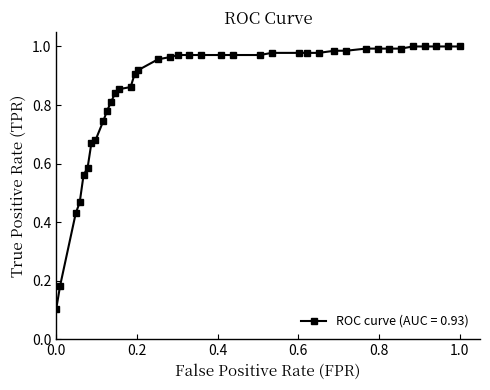

What is the sum of all values?

33.0